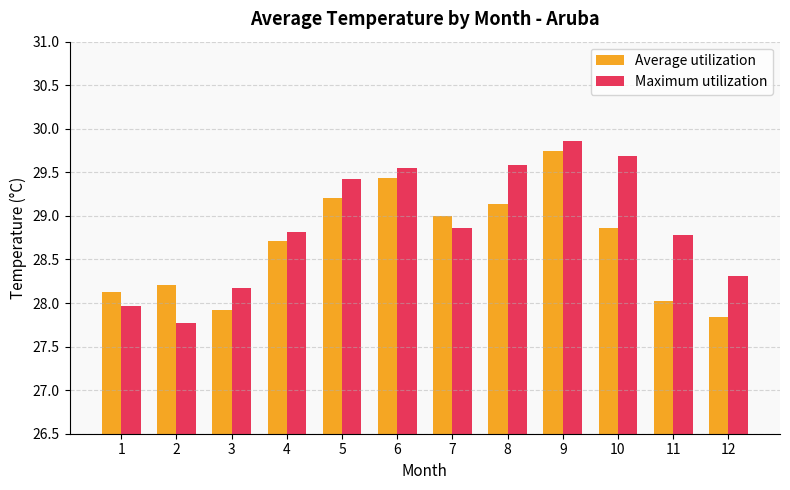

What is the difference between the Average utilization values at 6 and 3?

1.5